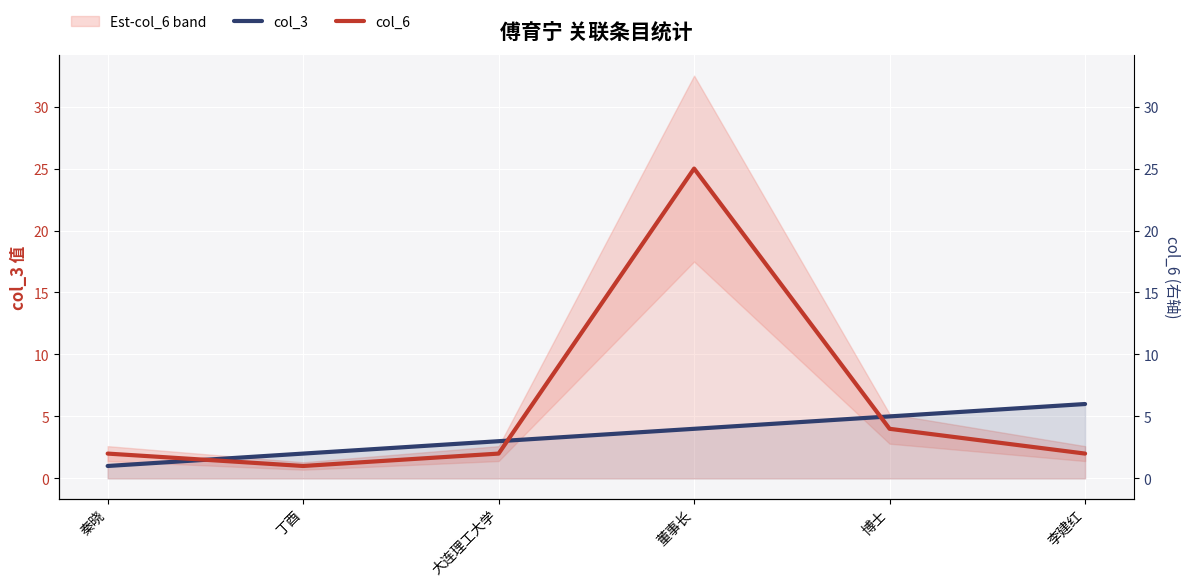

What is the lowest value of the col_3 series?

1